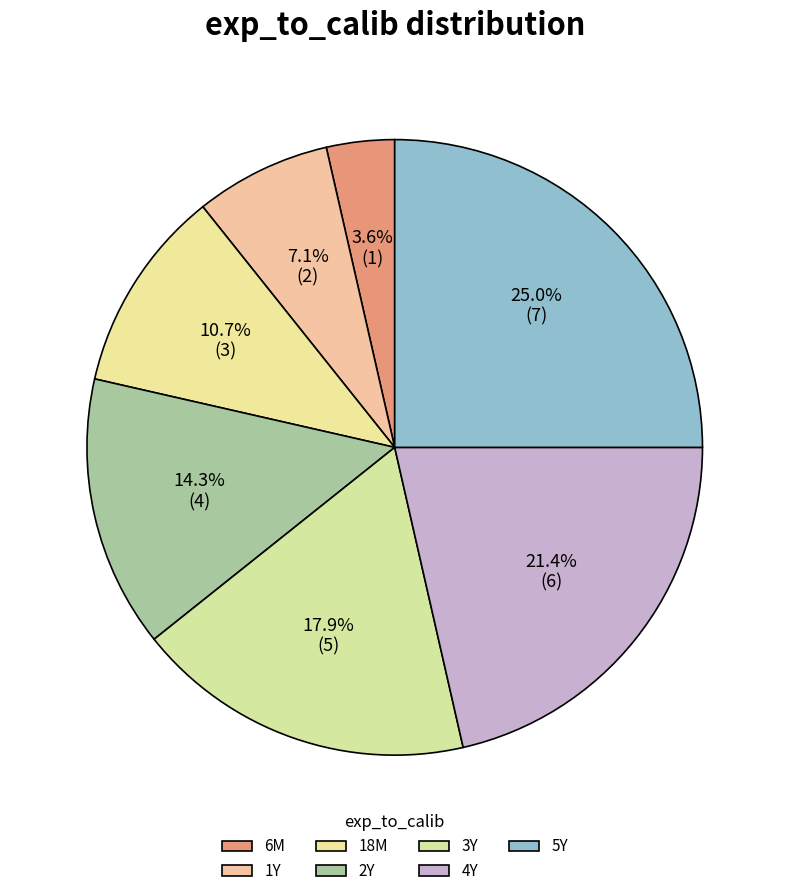

How many slices are in this pie chart?

7